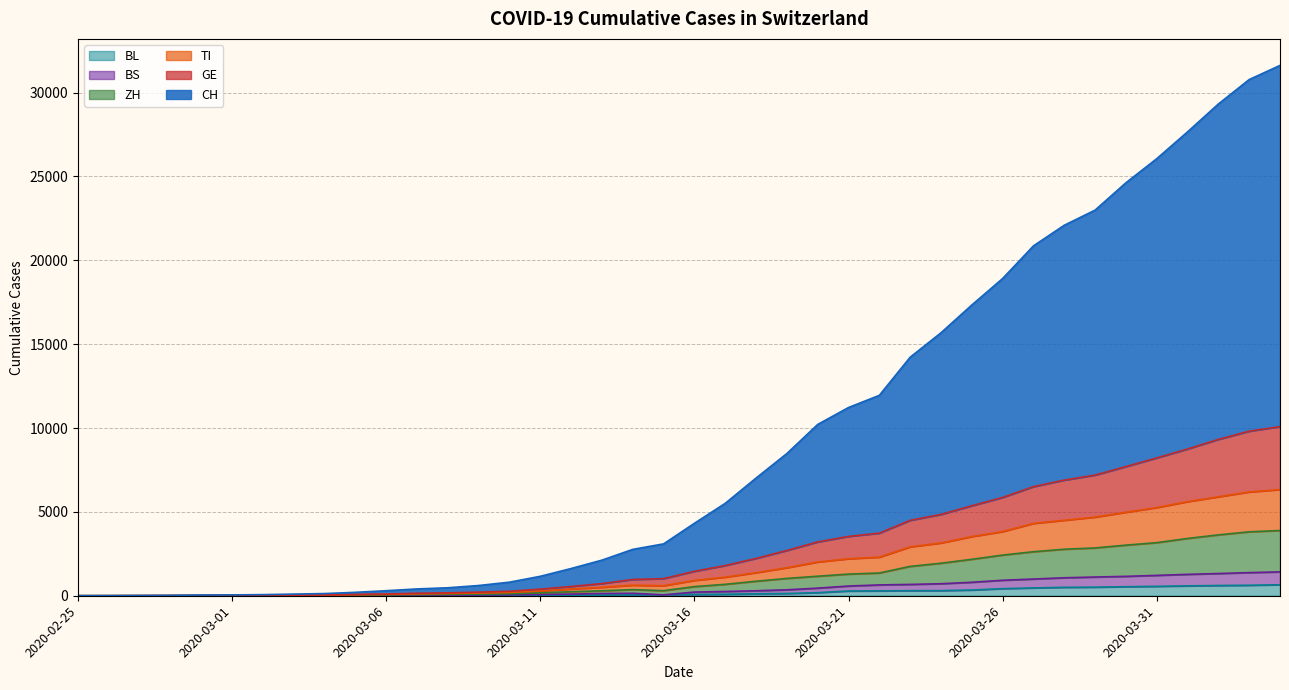

How many values in BL are above zero?

37